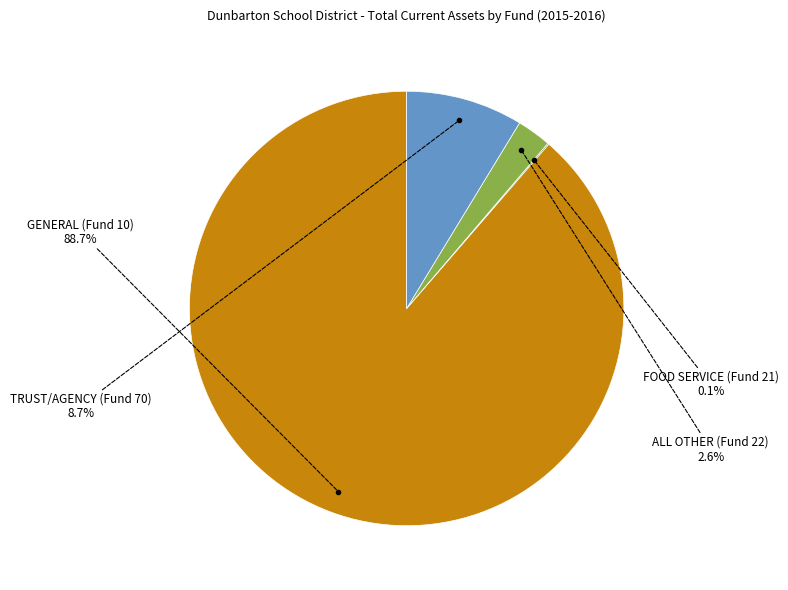

Is there any slice that represents more than half of the pie?

Yes